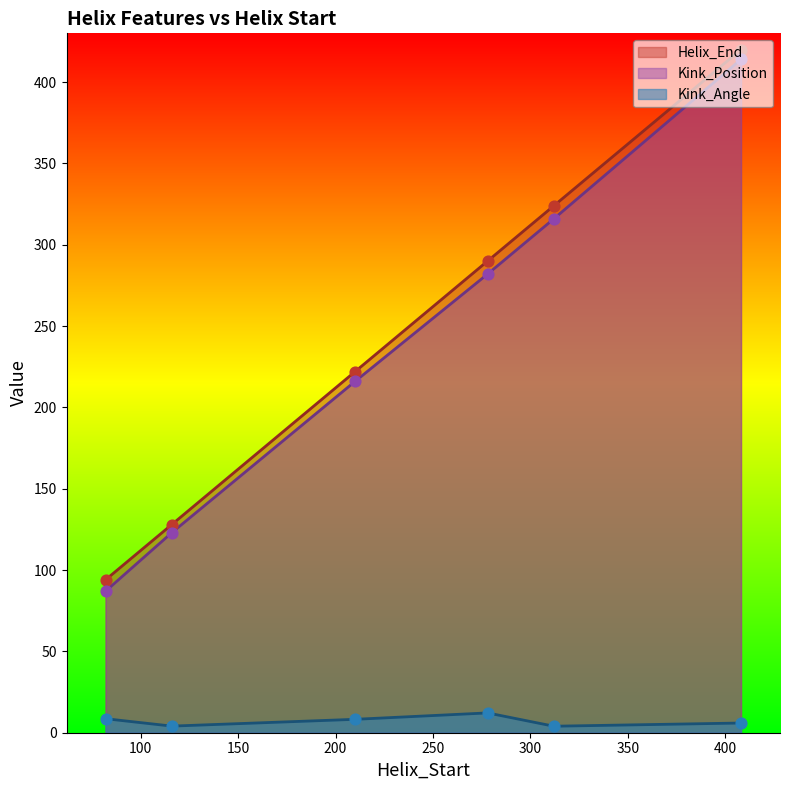

What is the total value across all series at 82?

189.6